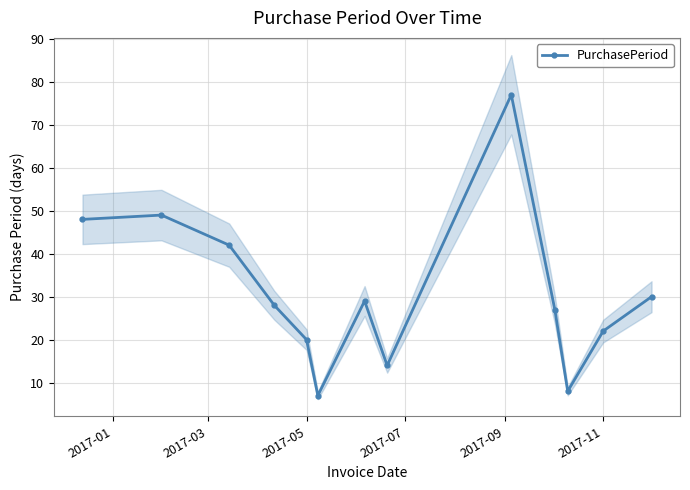

What is the sum of all values?

401